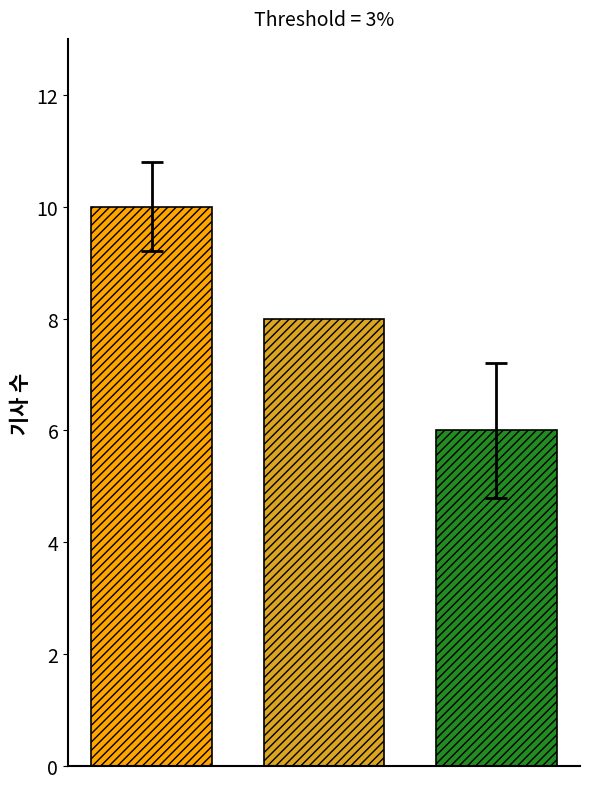

What is the minimum value shown in the chart?

6